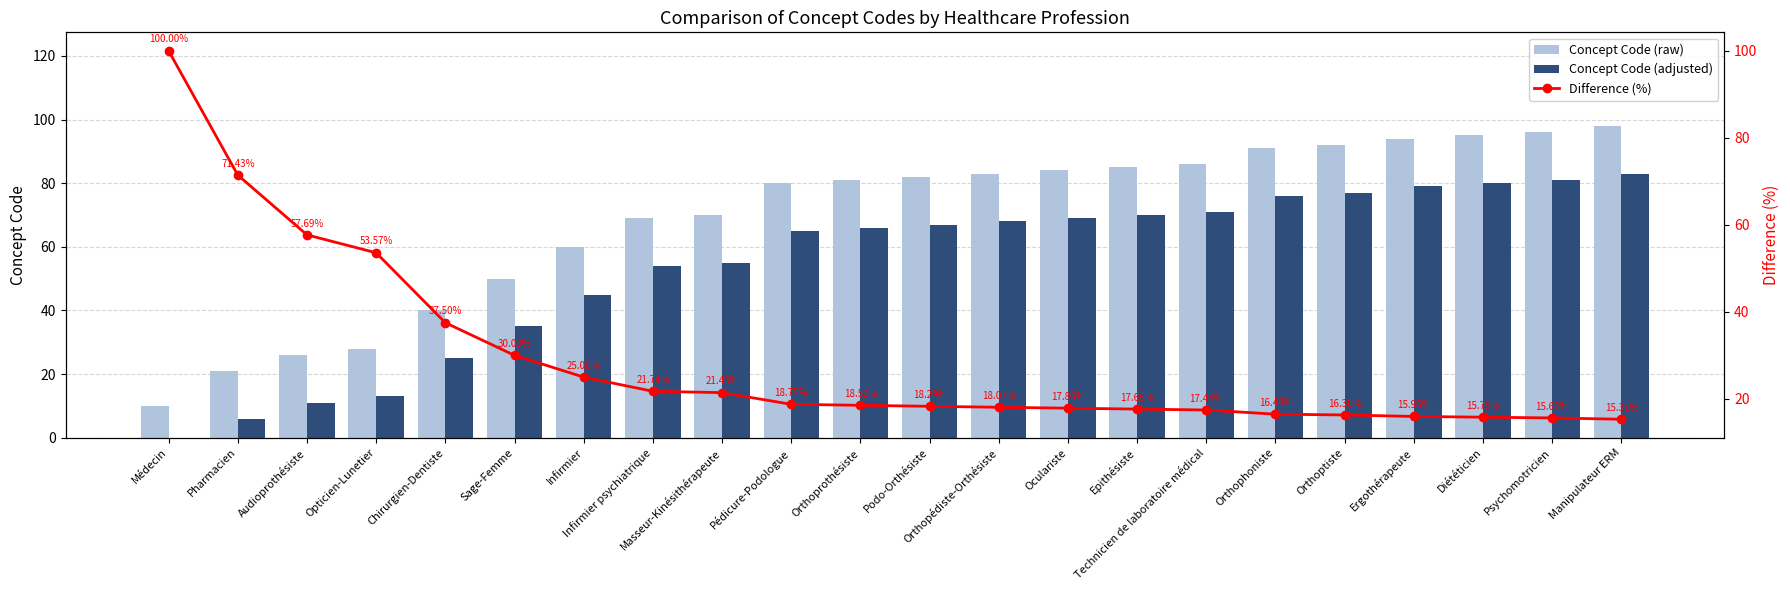

Where is Concept Code (raw) nearest to the value 54?

Sage-Femme